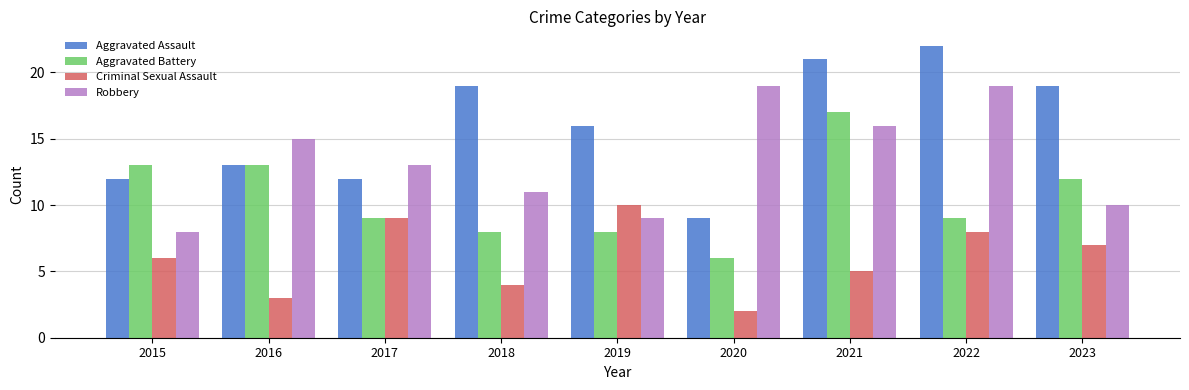

Where is Robbery nearest to the value 13?

2017